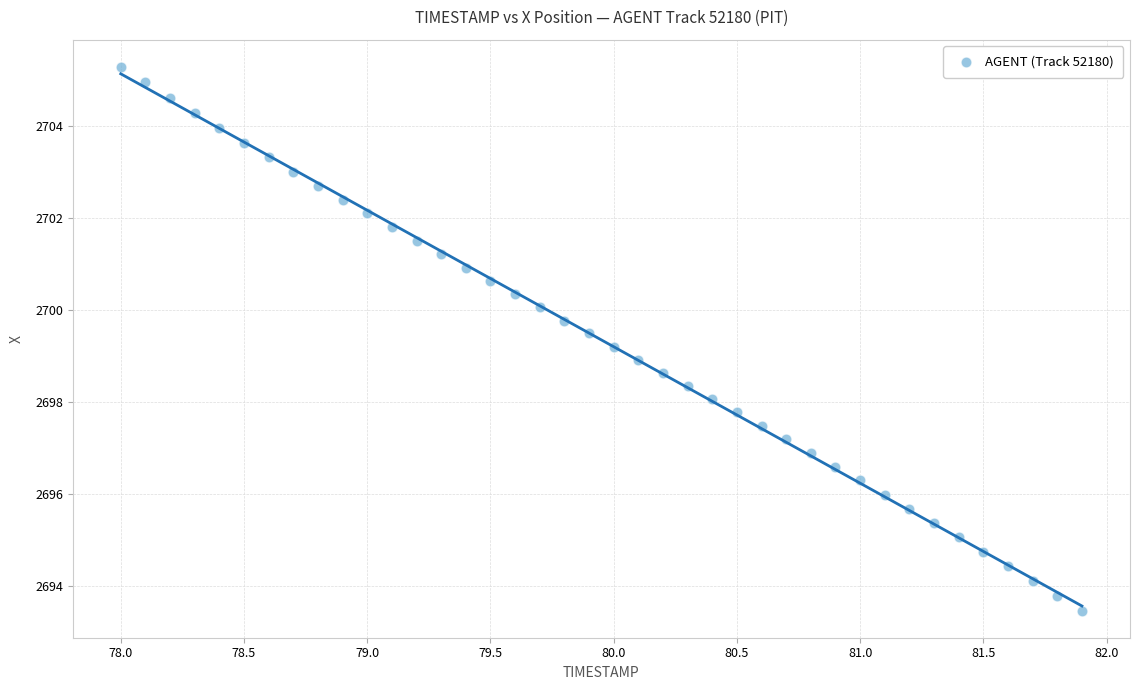

What is the range of X values (max minus min)?

3.9